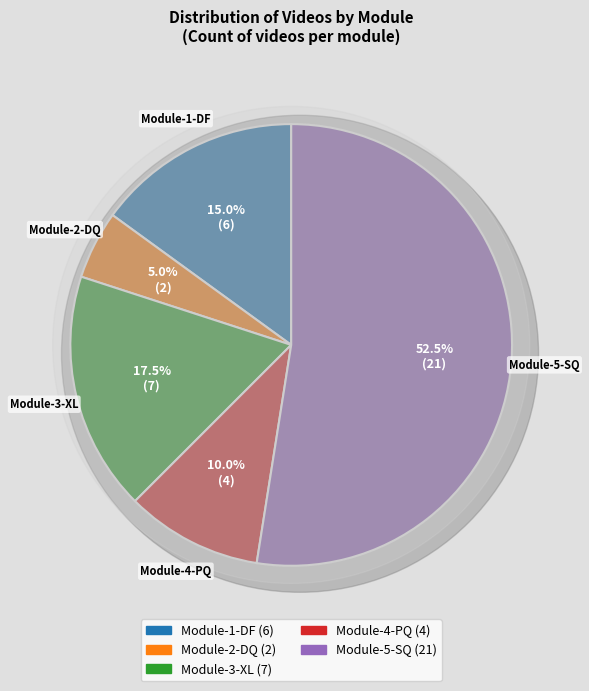

Do Module-2-DQ and Module-6 together represent more than half of the pie?

No